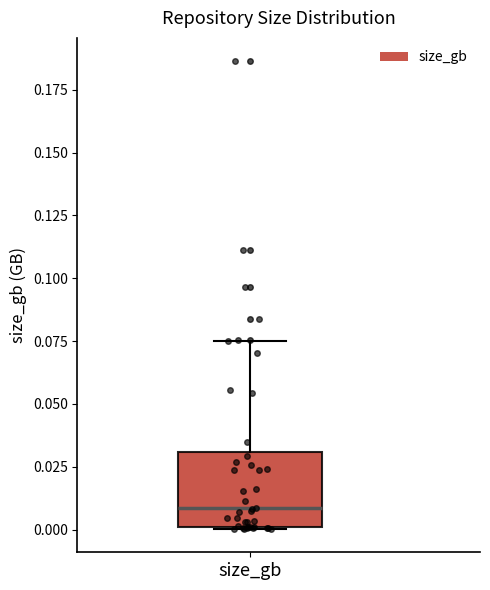

Where is the upper edge of the box for size_gb on the y-axis? The values are not printed on the chart, so give them approximately, as read against the axis.

0.030